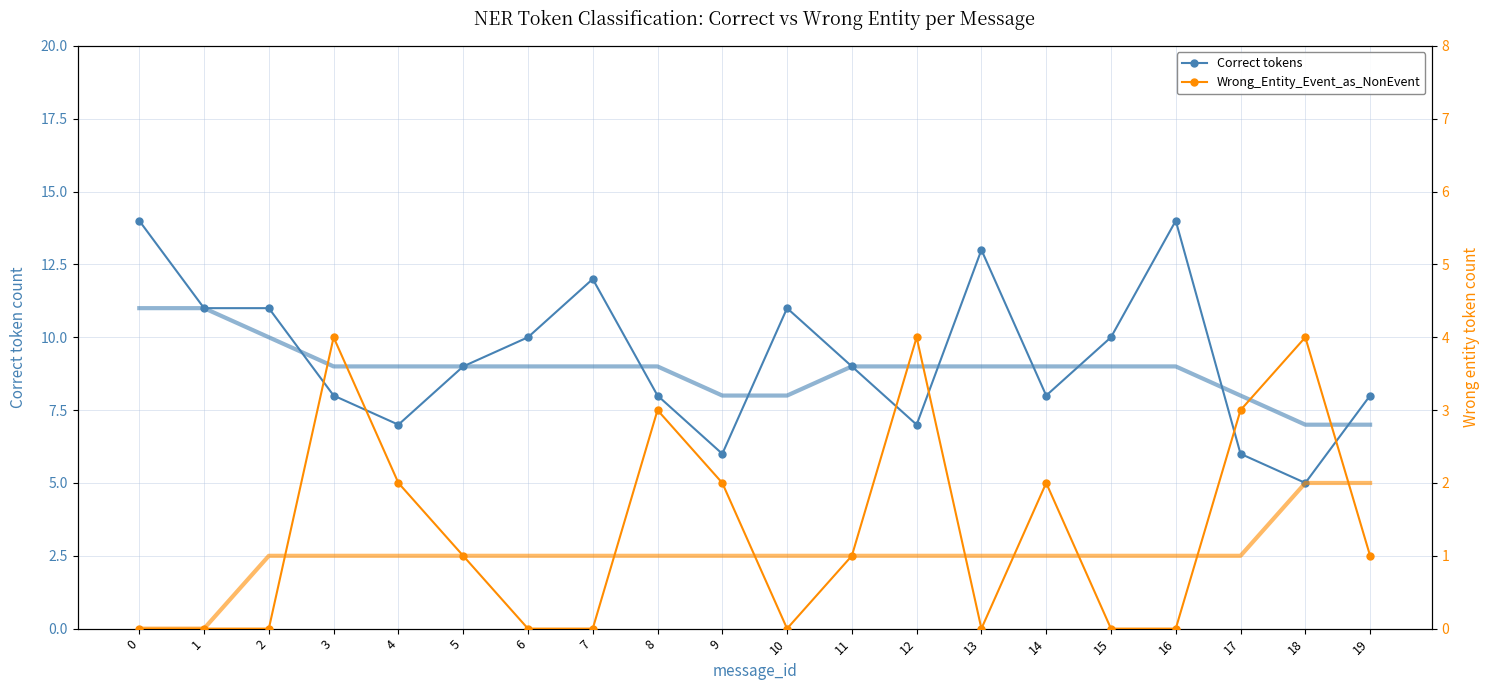

What is the sum of the Wrong_Entity_Event_as_NonEvent values at 19 and 4?

3